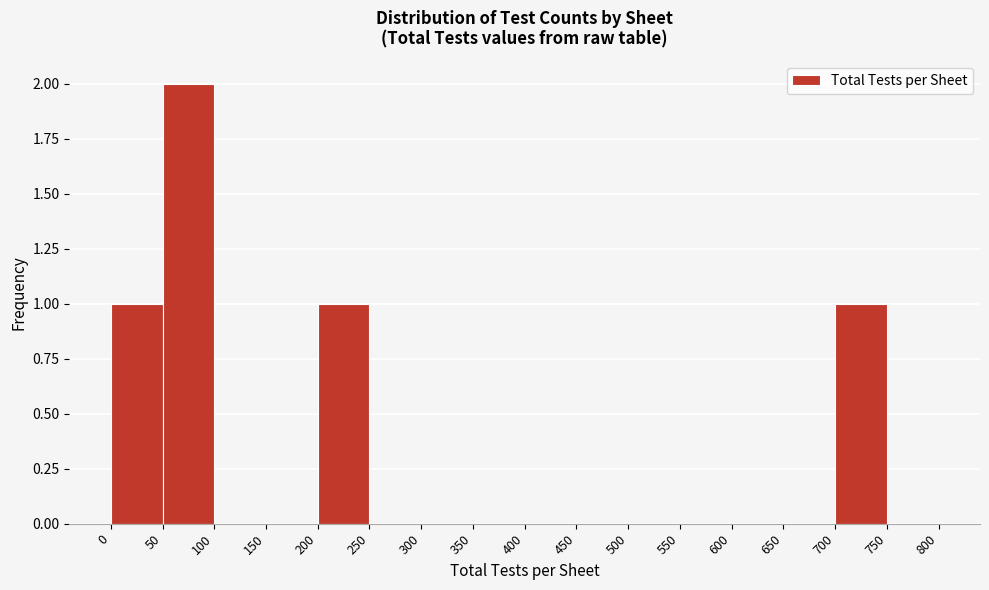

Reading left to right, transcribe this chart: for each bar, give the range it covers on the x-axis and its height. The values are not printed on the chart, so give them approximately, as read against the axis.

0 to 50: 1
50 to 100: 2
100 to 150: 0
150 to 200: 0
200 to 250: 1
250 to 300: 0
300 to 350: 0
350 to 400: 0
400 to 450: 0
450 to 500: 0
500 to 550: 0
550 to 600: 0
600 to 650: 0
650 to 700: 0
700 to 750: 1
750 to 800: 0